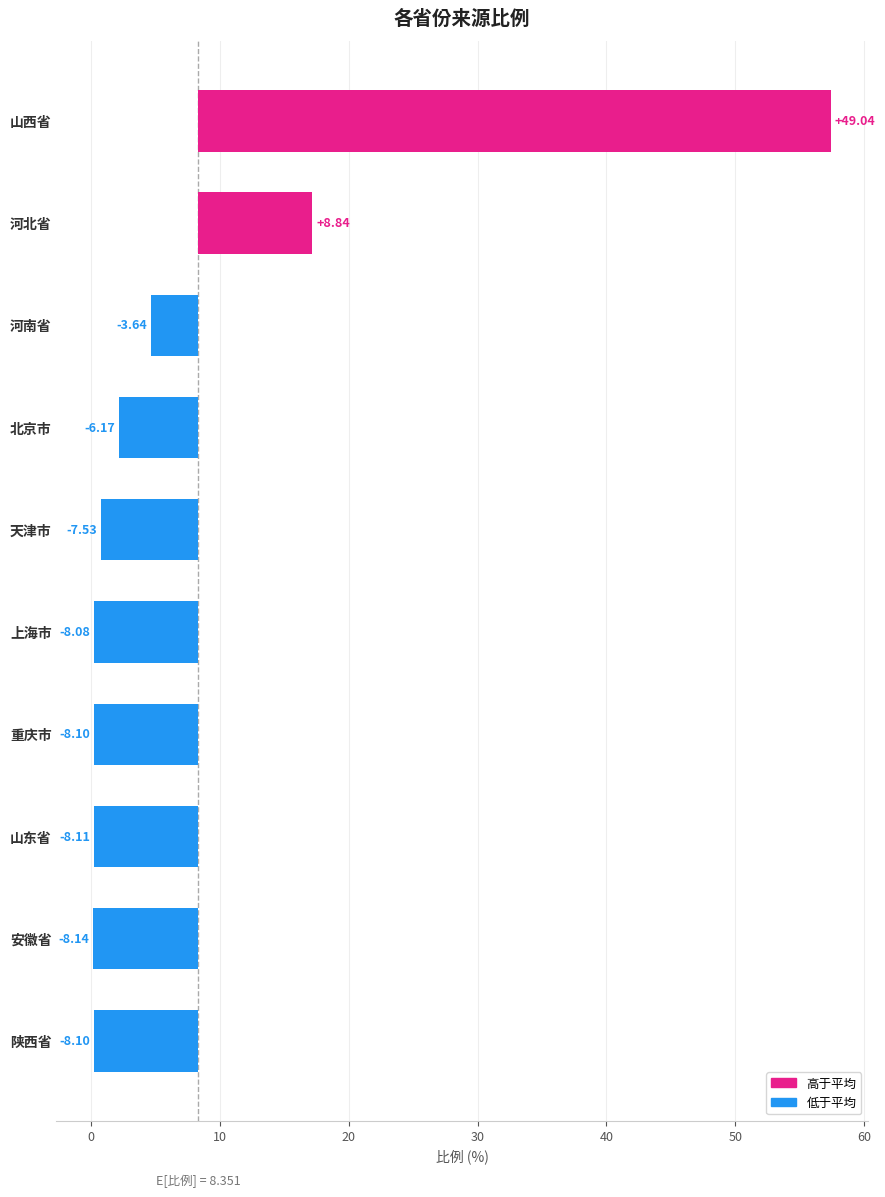

What is the smallest value displayed?

-8.1